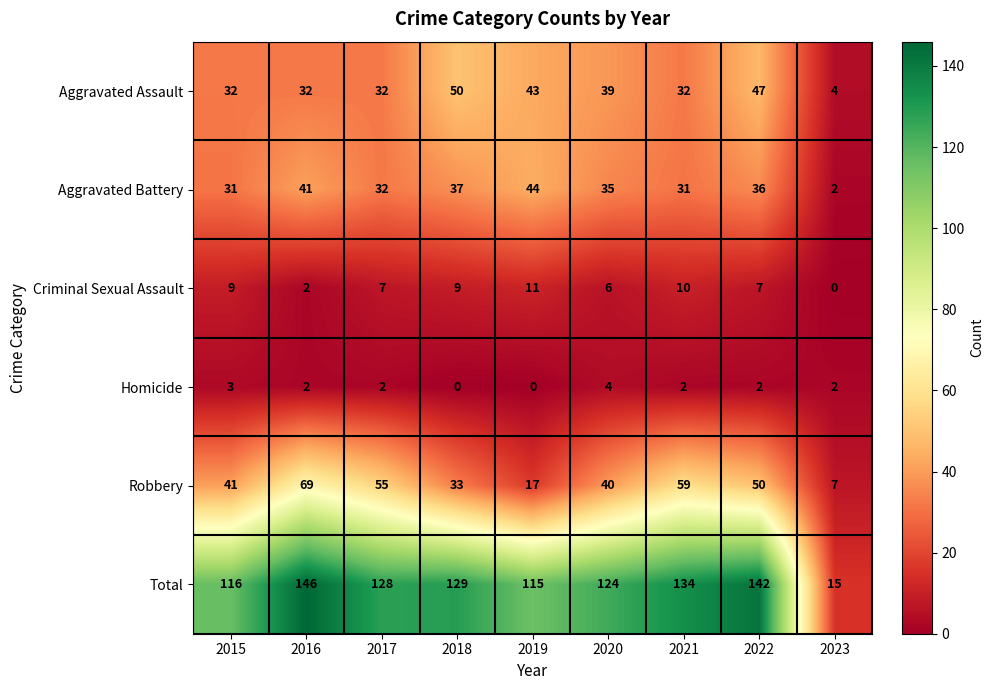

Count the number of categories in the chart.

9